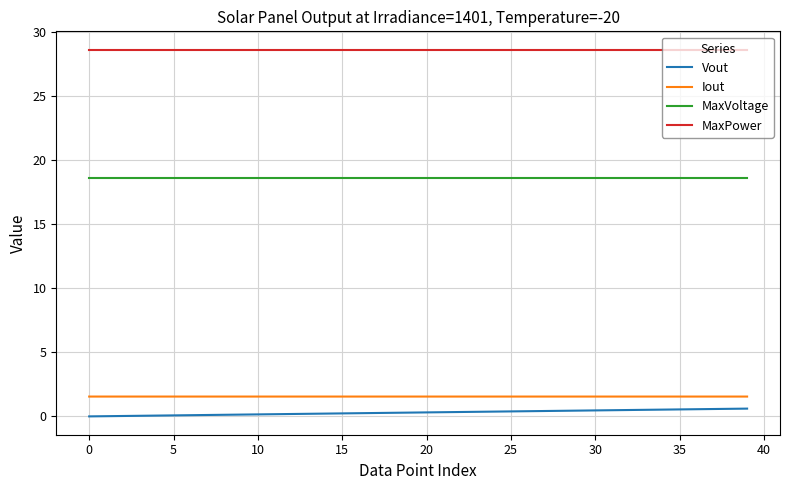

True or false: MaxPower and Vout cross at least once.

False